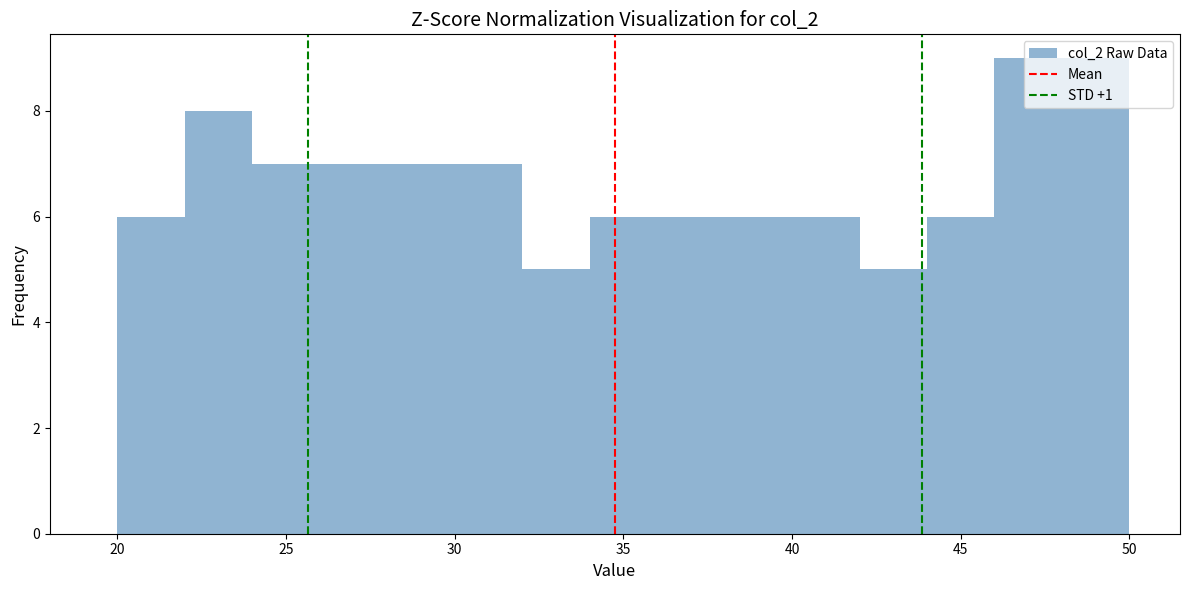

Reading left to right, list every bar in this chart as the range it spans on the x-axis followed by its height. The values are not printed on the chart, so give them approximately, as read against the axis.

20 to 22: 6
22 to 24: 8
24 to 26: 7
26 to 28: 7
28 to 30: 7
30 to 32: 7
32 to 34: 5
34 to 36: 6
36 to 38: 6
38 to 40: 6
40 to 42: 6
42 to 44: 5
44 to 46: 6
46 to 48: 9
48 to 50: 9